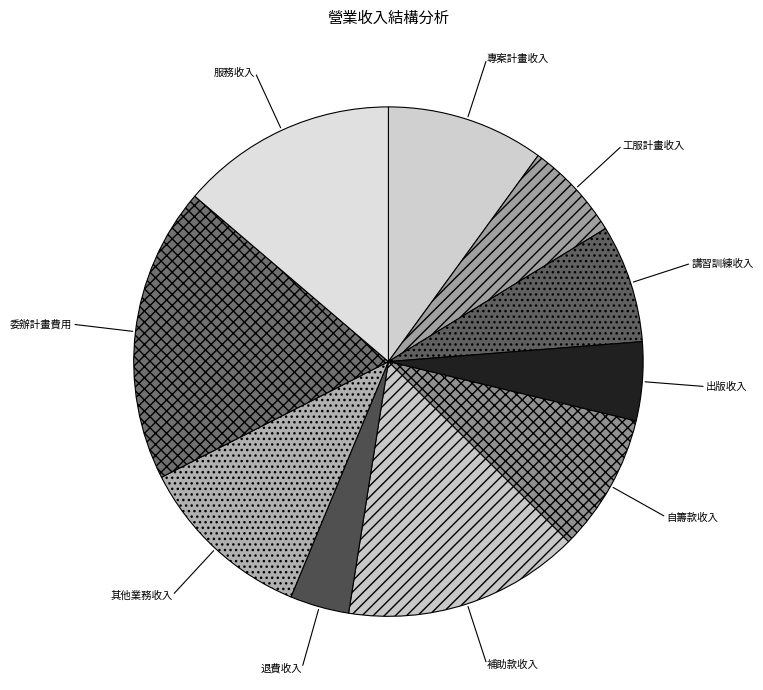

Is it true that 服務收入 is 21% of the pie?

False